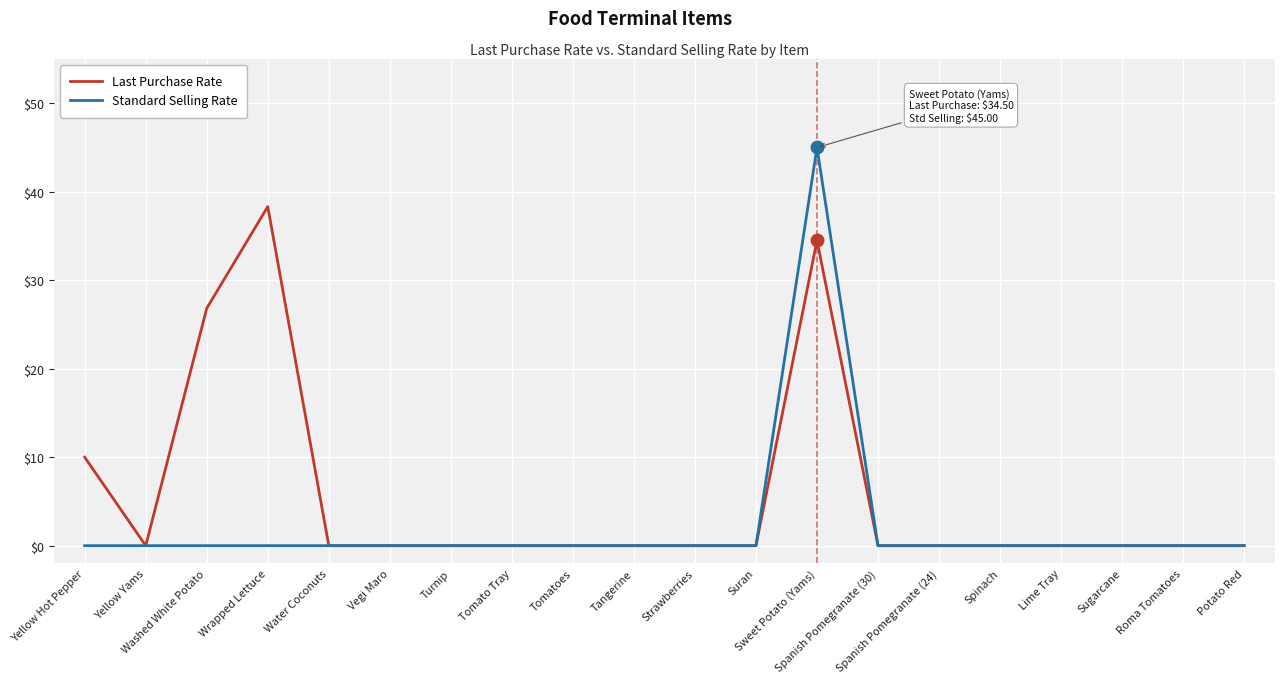

What is the highest value of the Standard Selling Rate series?

45.0